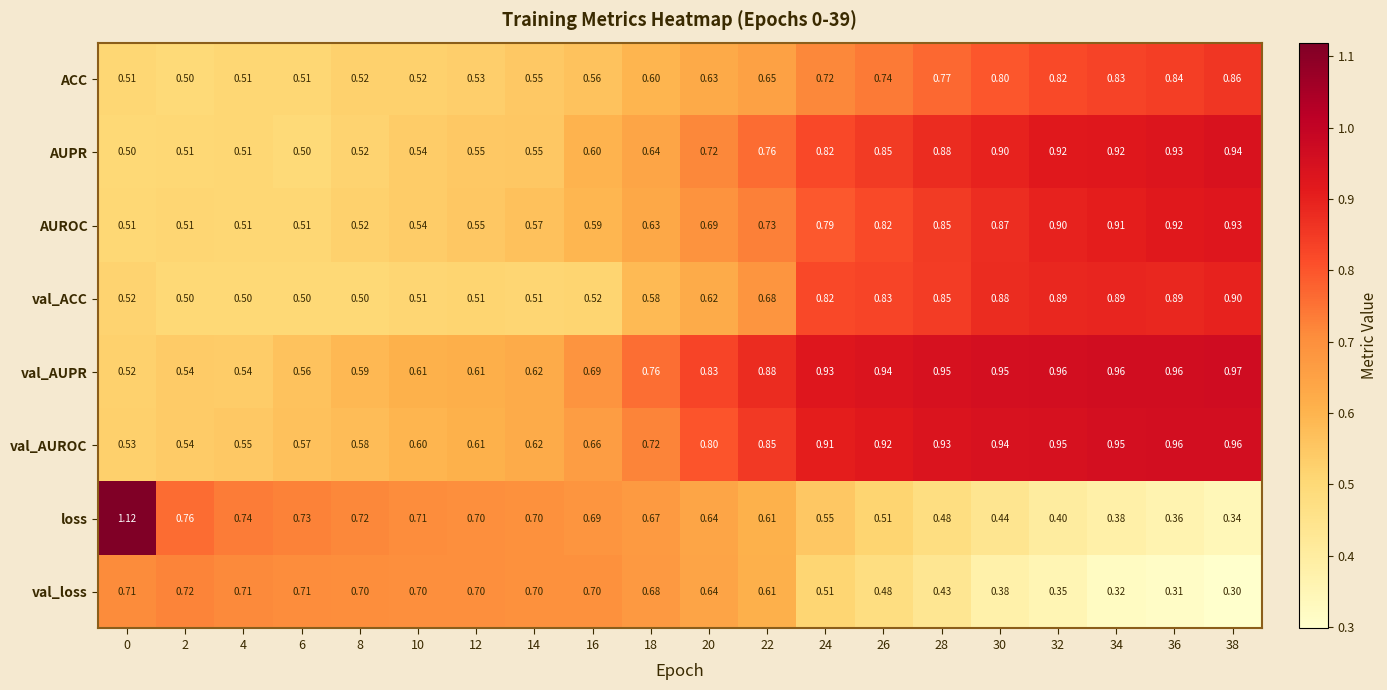

At which category is the sum across all series the highest?

38